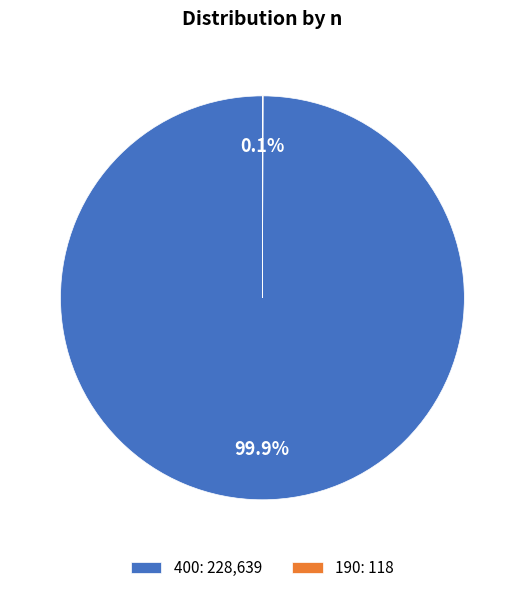

What portion of the pie excludes 400: 228,639?

0.1%